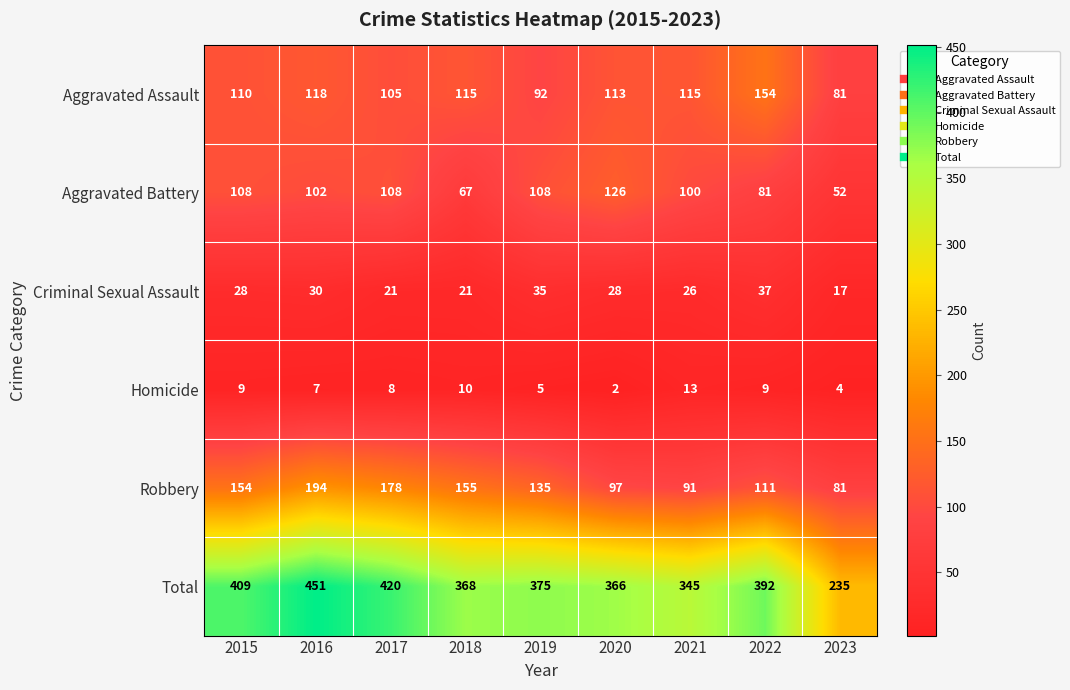

Rank the series at 2015 from lowest to highest value.

Homicide, Criminal Sexual Assault, Aggravated Battery, Aggravated Assault, Robbery, Total